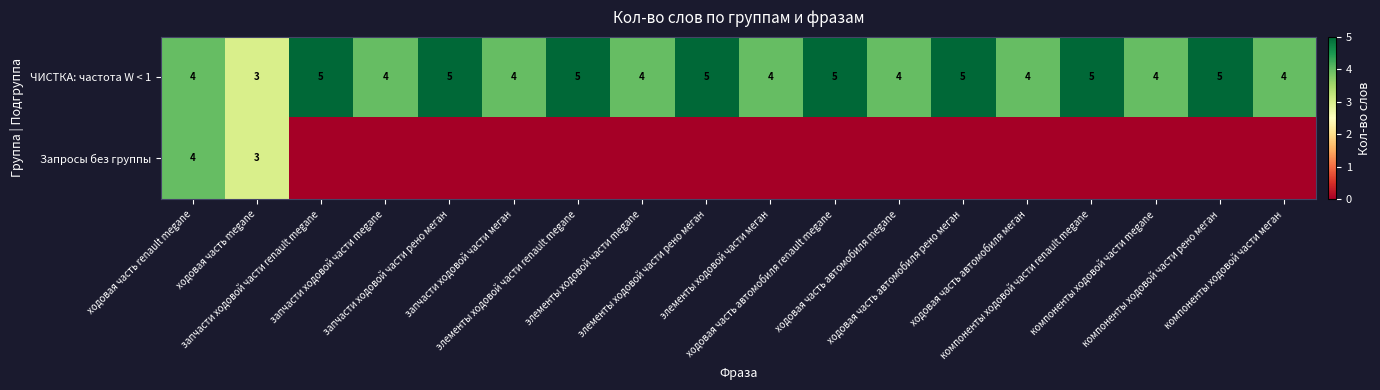

How many ЧИСТКА: частота W < 1 values are between 4 and 5?

17